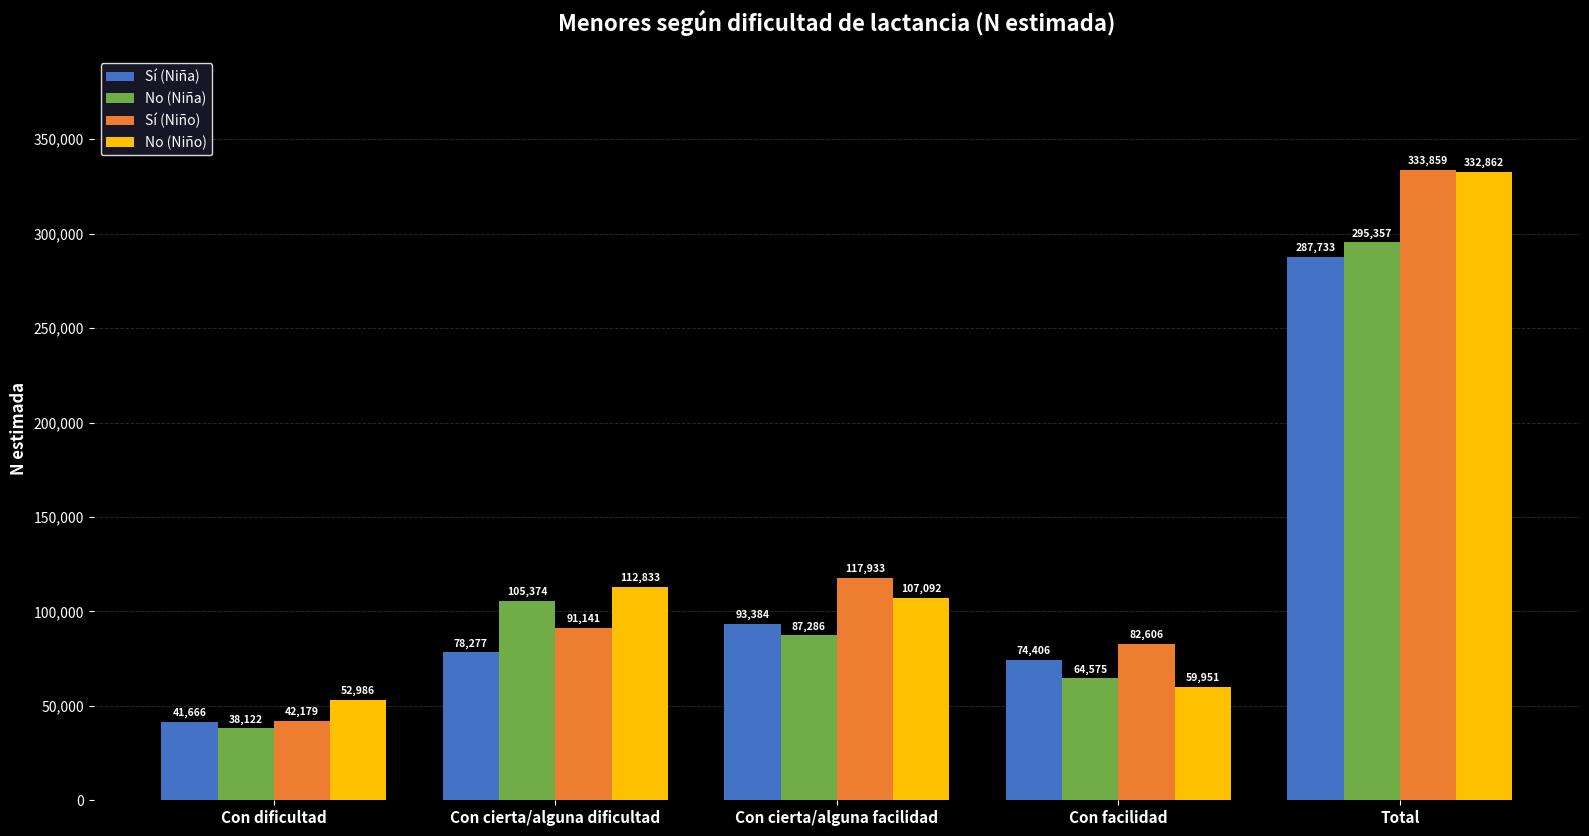

Reading left to right, transcribe all the data shown in this chart.

Sí (Niña): Con dificultad=41666	Con cierta/alguna dificultad=78277	Con cierta/alguna facilidad=93384	Con facilidad=74406	Total=287733
No (Niña): Con dificultad=38122	Con cierta/alguna dificultad=105374	Con cierta/alguna facilidad=87286	Con facilidad=64575	Total=295357
Sí (Niño): Con dificultad=42179	Con cierta/alguna dificultad=91141	Con cierta/alguna facilidad=117933	Con facilidad=82606	Total=333859
No (Niño): Con dificultad=52986	Con cierta/alguna dificultad=112833	Con cierta/alguna facilidad=107092	Con facilidad=59951	Total=332862